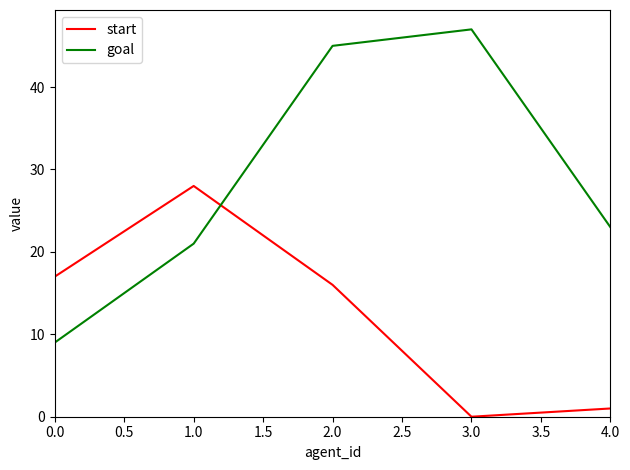

True or false: start has more than 0 points higher than both neighbors.

True